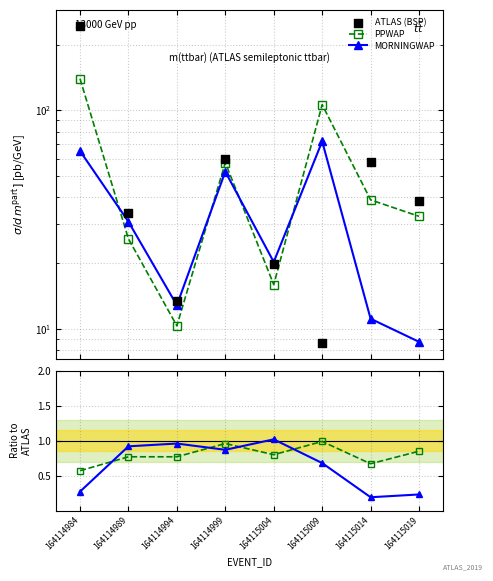

Which series reaches the minimum Y coordinate?

MORNINGWAP